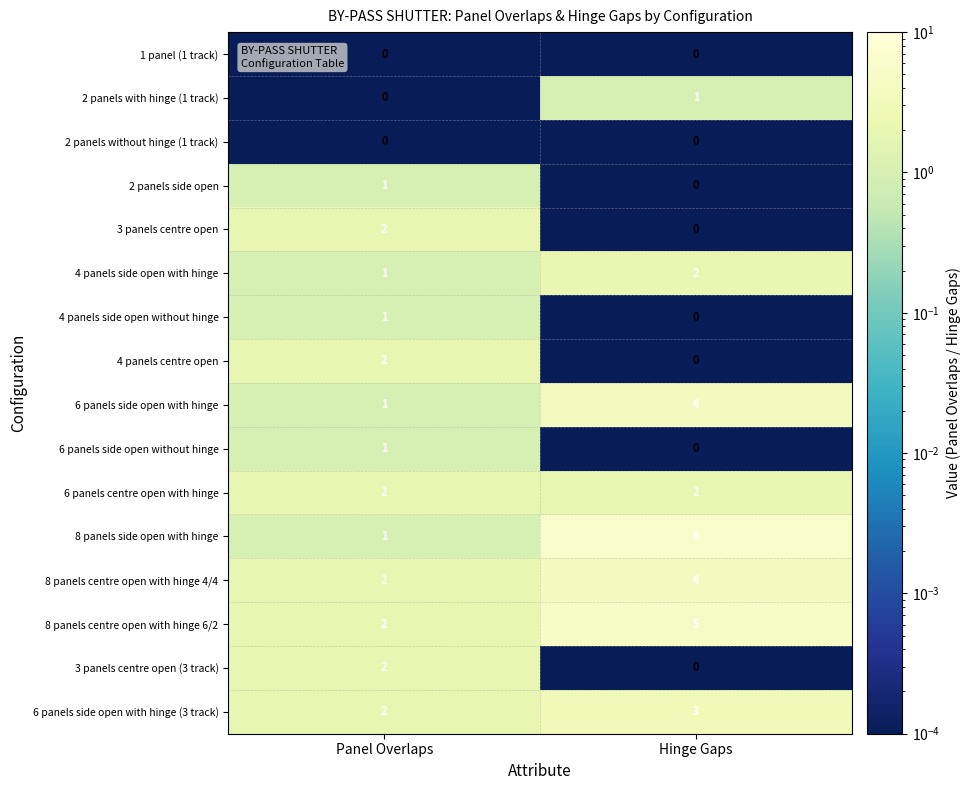

Between Panel Overlaps and Hinge Gaps, which series saw the biggest shift?

8 panels side open with hinge